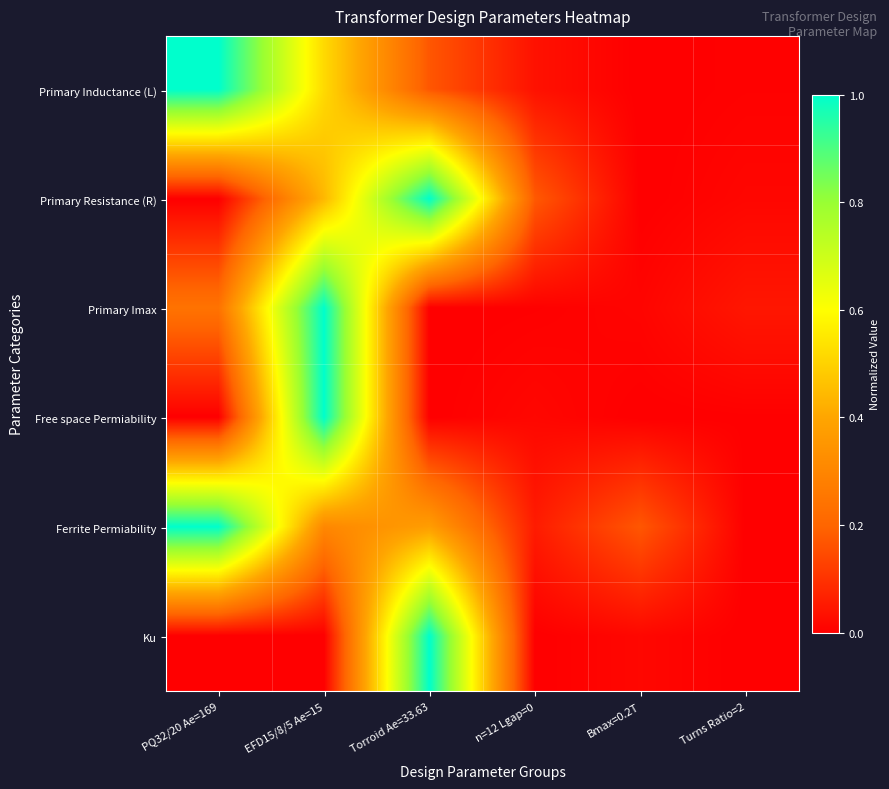

At how many categories does at least one series exceed 0?

6